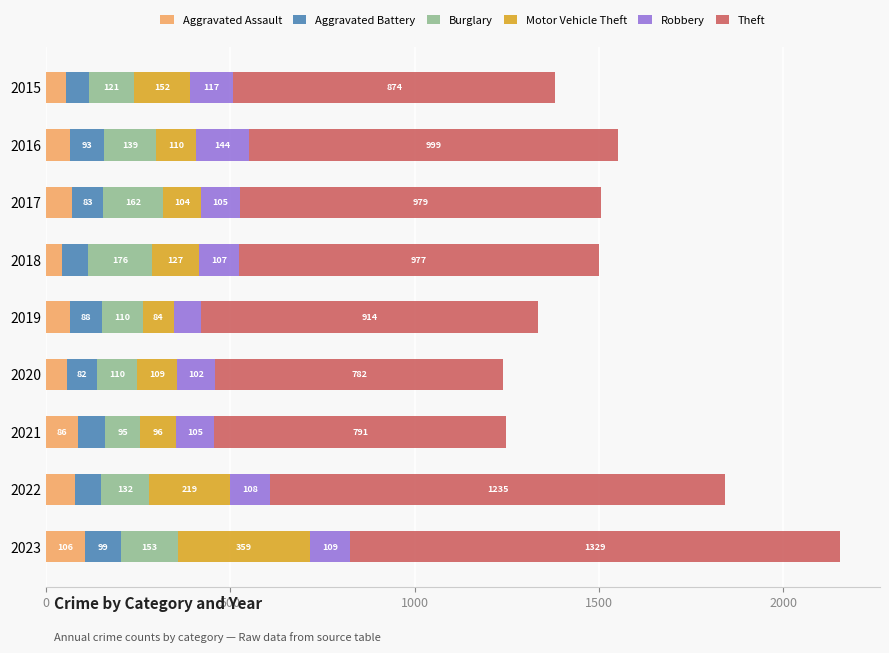

What is the difference between the maximum and minimum values in the Aggravated Assault series?

63